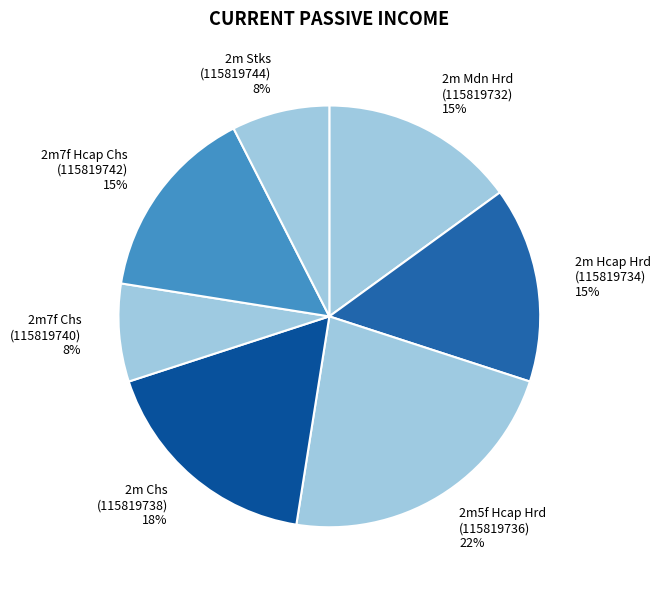

To the nearest percent, what is the average slice percentage?

14%